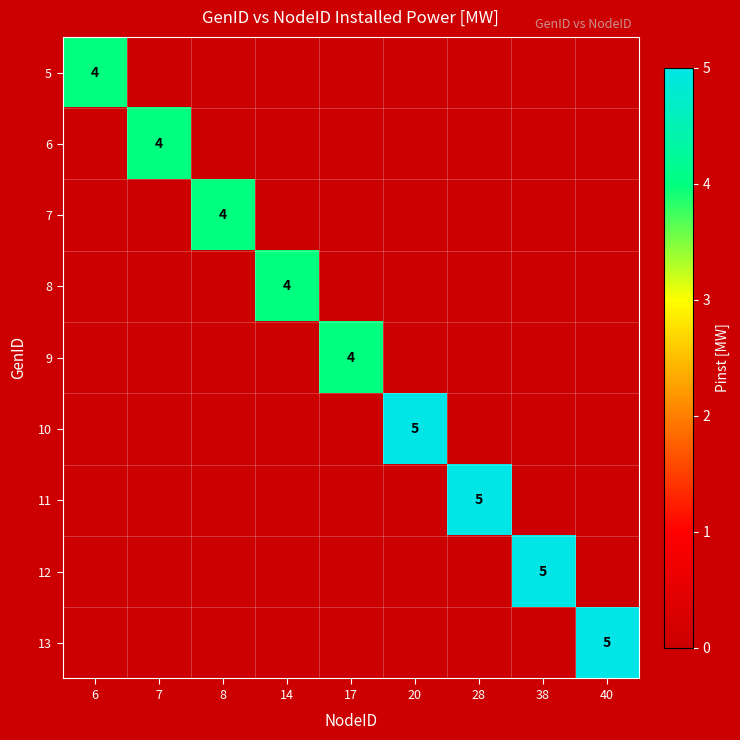

What is the greatest value displayed?

5